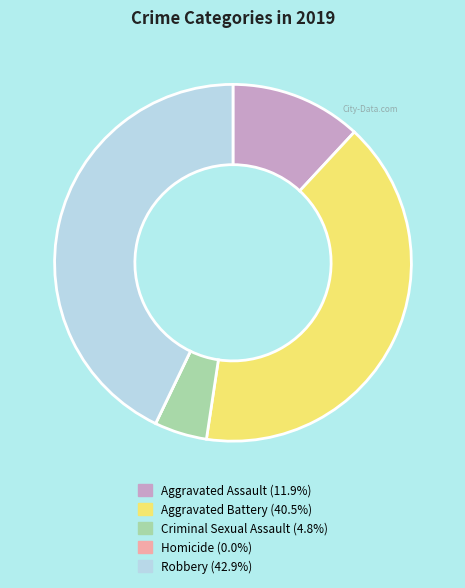

Does any single category account for the majority?

No